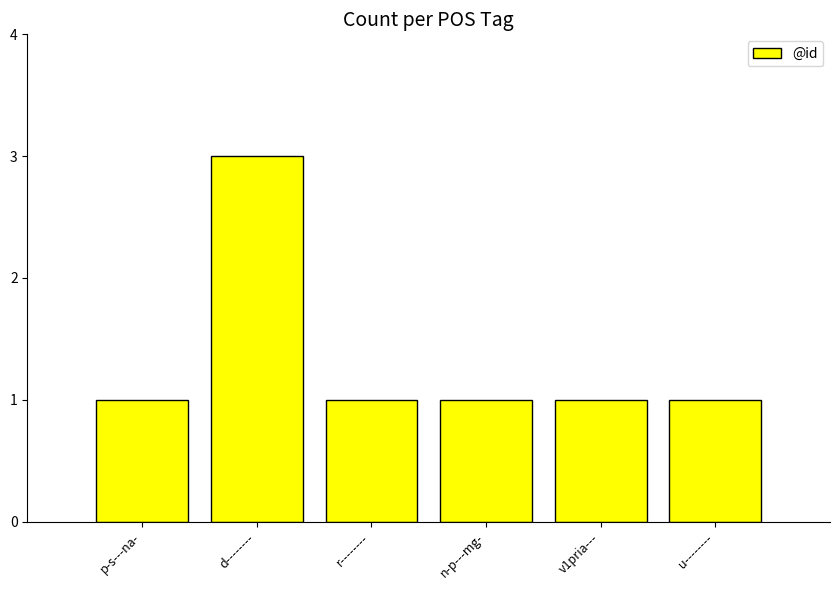

Which label corresponds to the largest value in the chart?

d--------